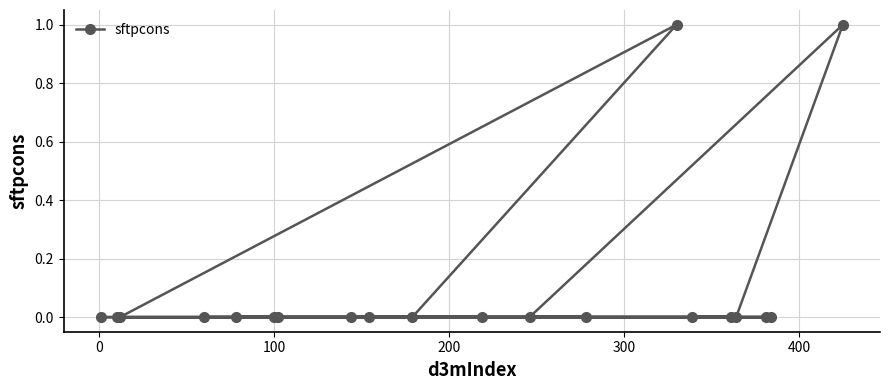

How many interior local peaks (higher than both neighbors) does the data have?

2